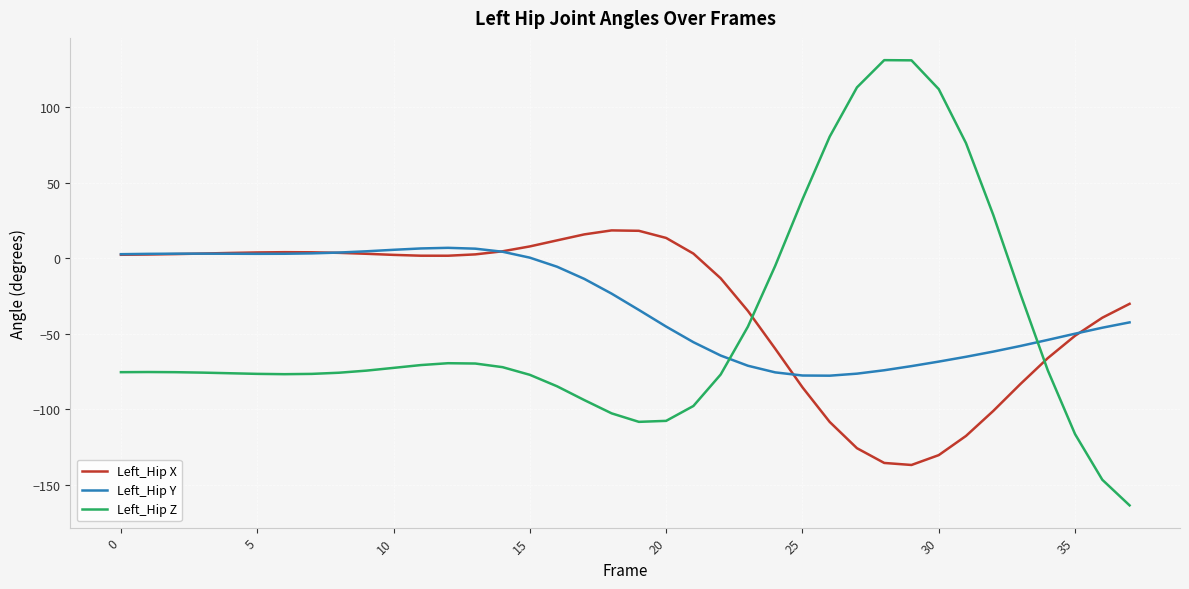

What is the maximum value for Left_Hip Y?

6.8